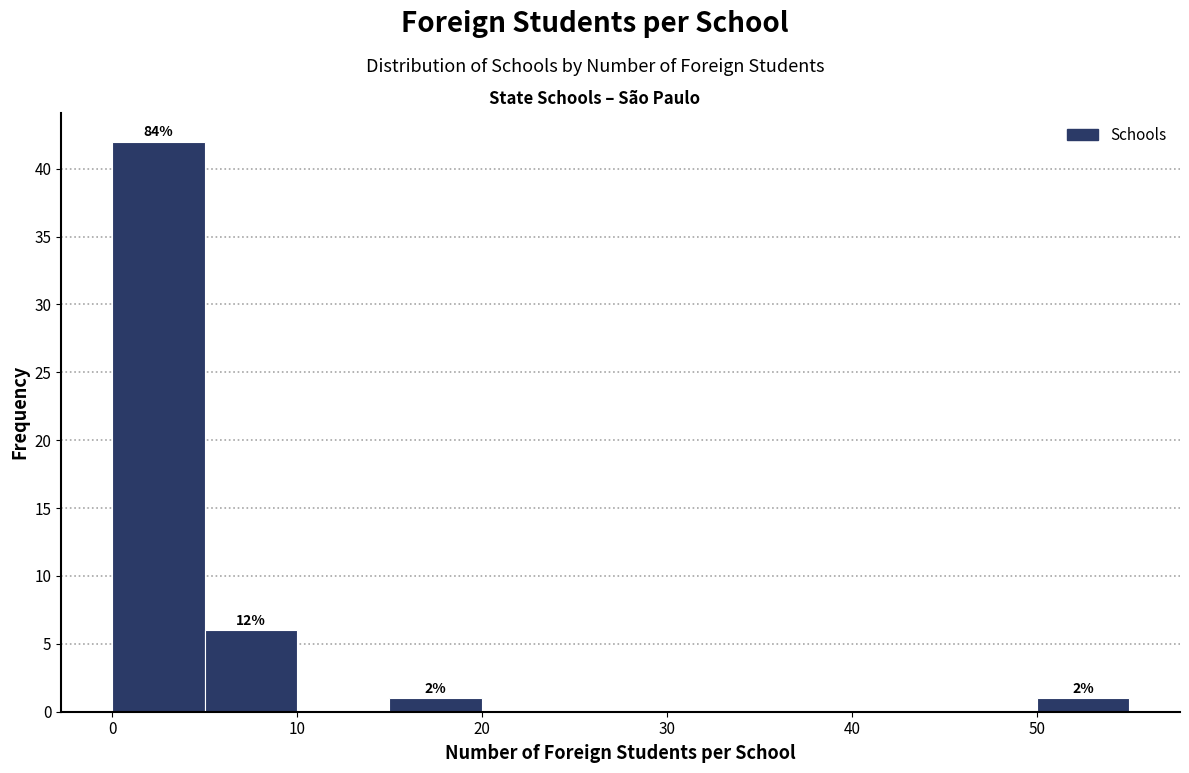

Over which range of the x-axis is the bar tallest?

0 to 5